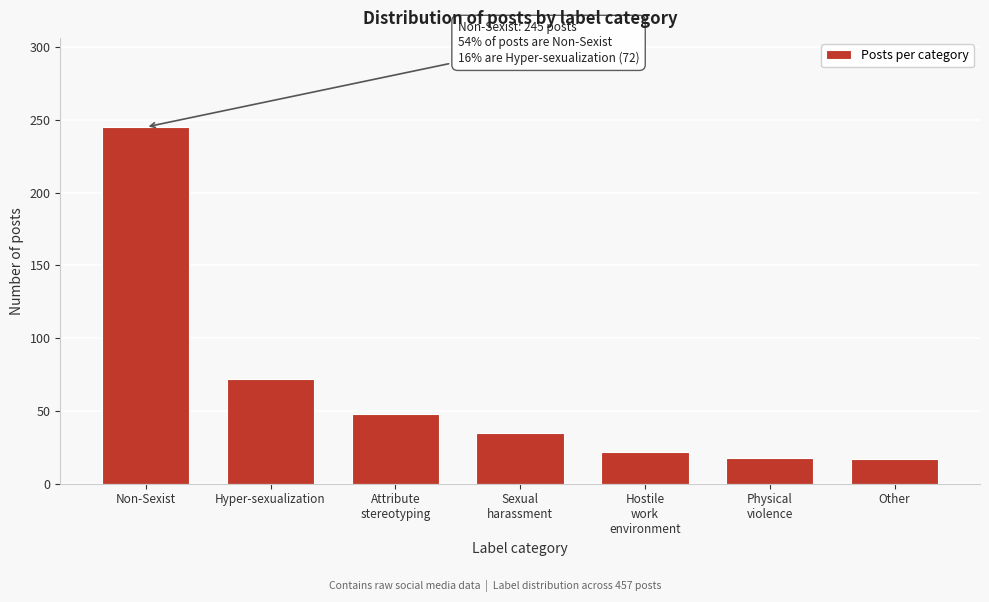

Between Non-Sexist and Hyper-sexualization, which is larger?

Non-Sexist